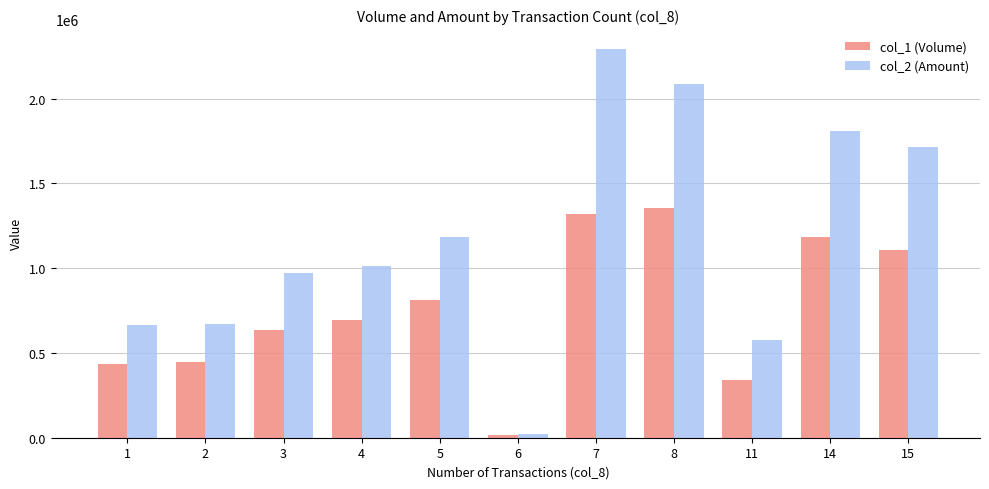

Are the bars grouped side by side (vs. stacked)?

Yes